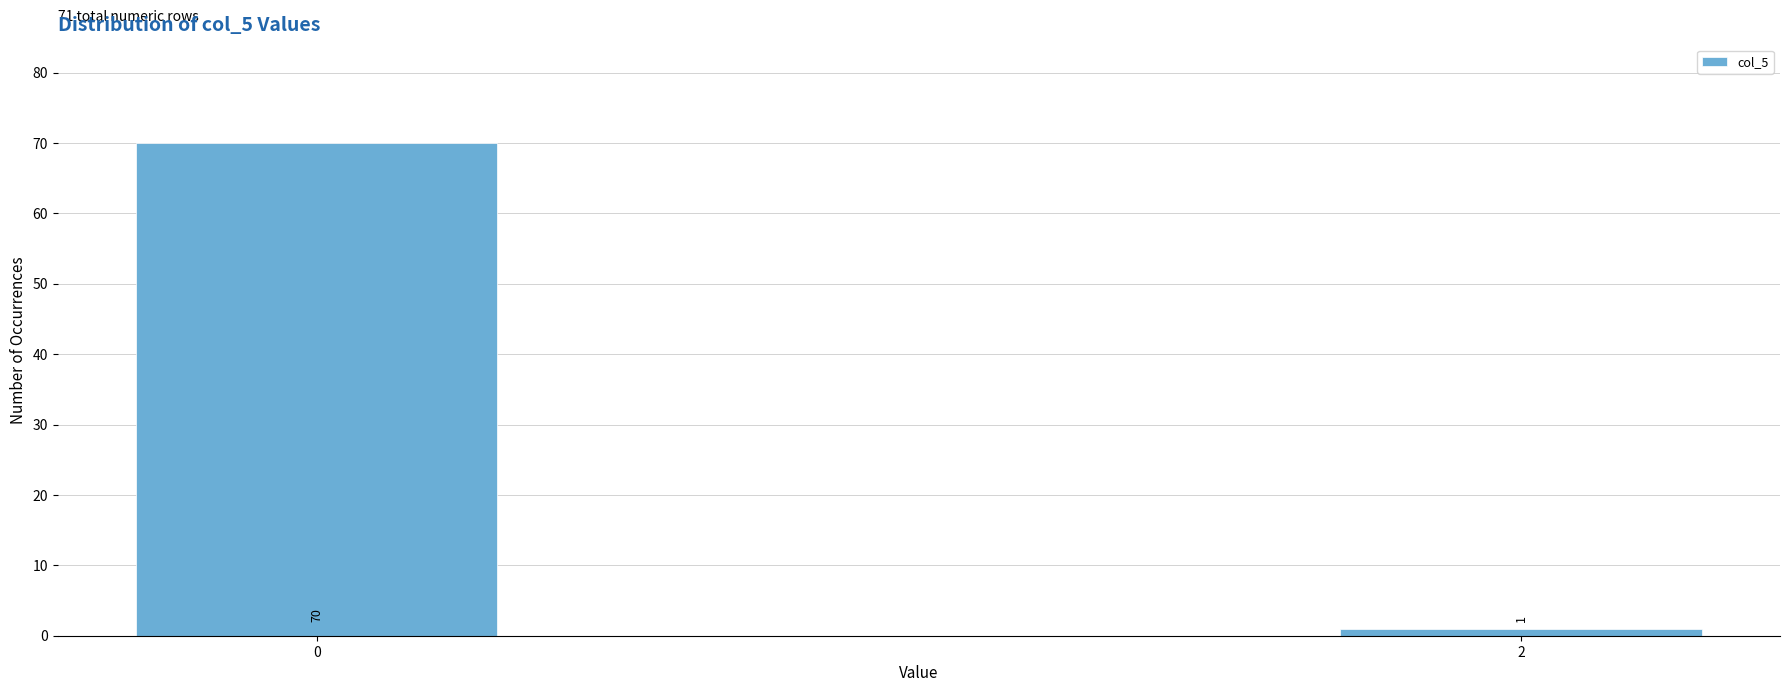

Reading right to left, extract all data points from this chart.

2=1	0=70